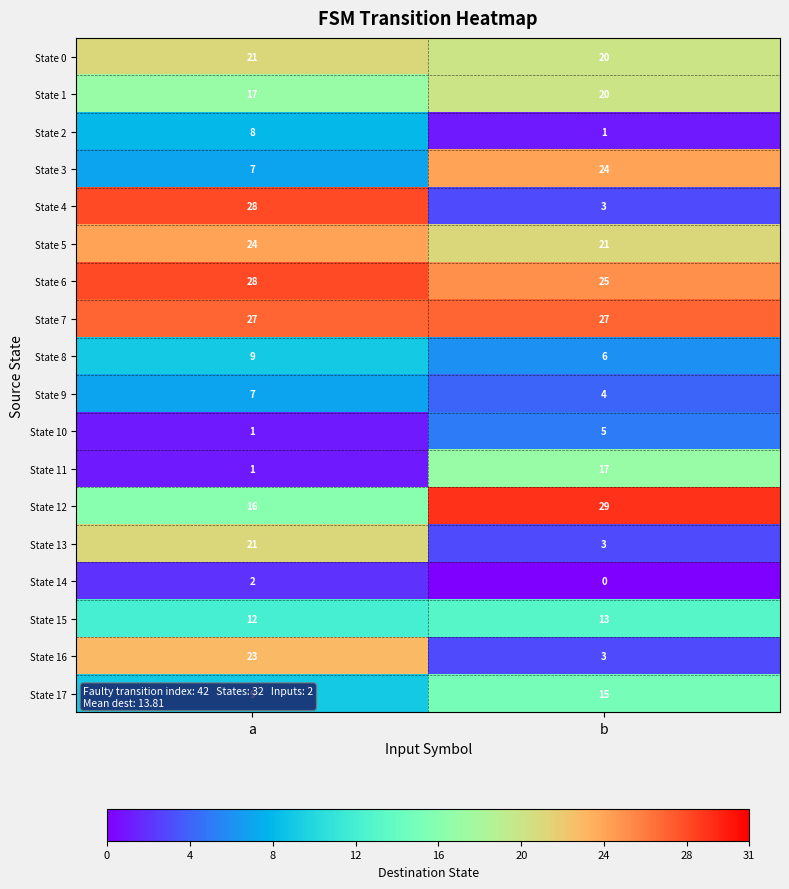

At which category is the sum across all series the highest?

a